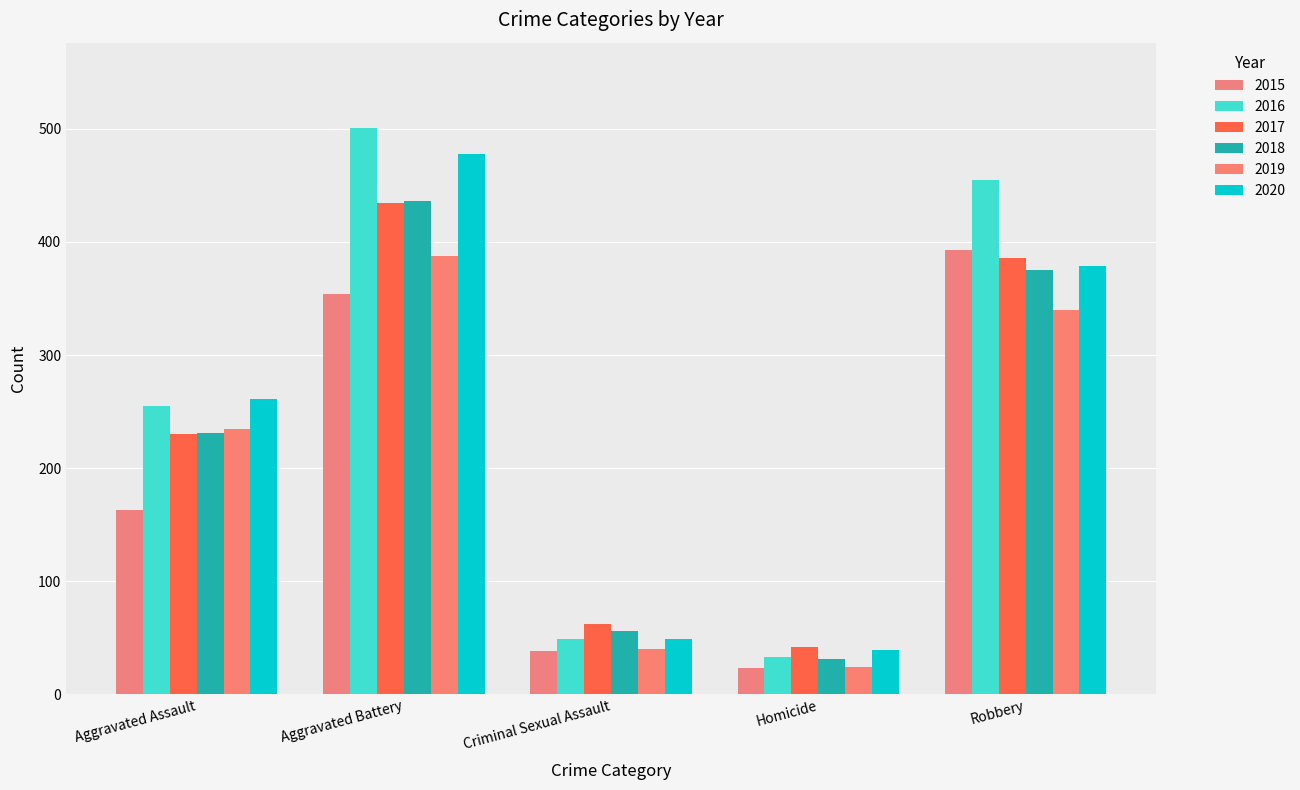

Reading left to right, what are all the values shown in this chart?

2015: Aggravated Assault=163	Aggravated Battery=354	Criminal Sexual Assault=38	Homicide=23	Robbery=393
2016: Aggravated Assault=255	Aggravated Battery=501	Criminal Sexual Assault=49	Homicide=33	Robbery=455
2017: Aggravated Assault=230	Aggravated Battery=434	Criminal Sexual Assault=62	Homicide=42	Robbery=386
2018: Aggravated Assault=231	Aggravated Battery=436	Criminal Sexual Assault=56	Homicide=31	Robbery=375
2019: Aggravated Assault=235	Aggravated Battery=388	Criminal Sexual Assault=40	Homicide=24	Robbery=340
2020: Aggravated Assault=261	Aggravated Battery=478	Criminal Sexual Assault=49	Homicide=39	Robbery=379